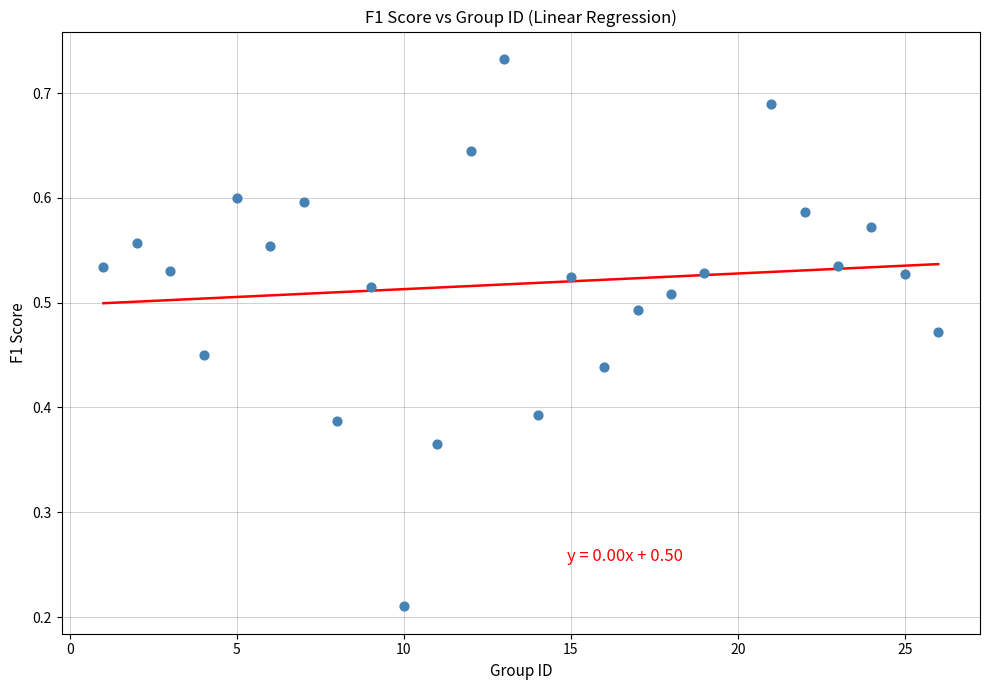

What is the range of X values (max minus min)?

25.0